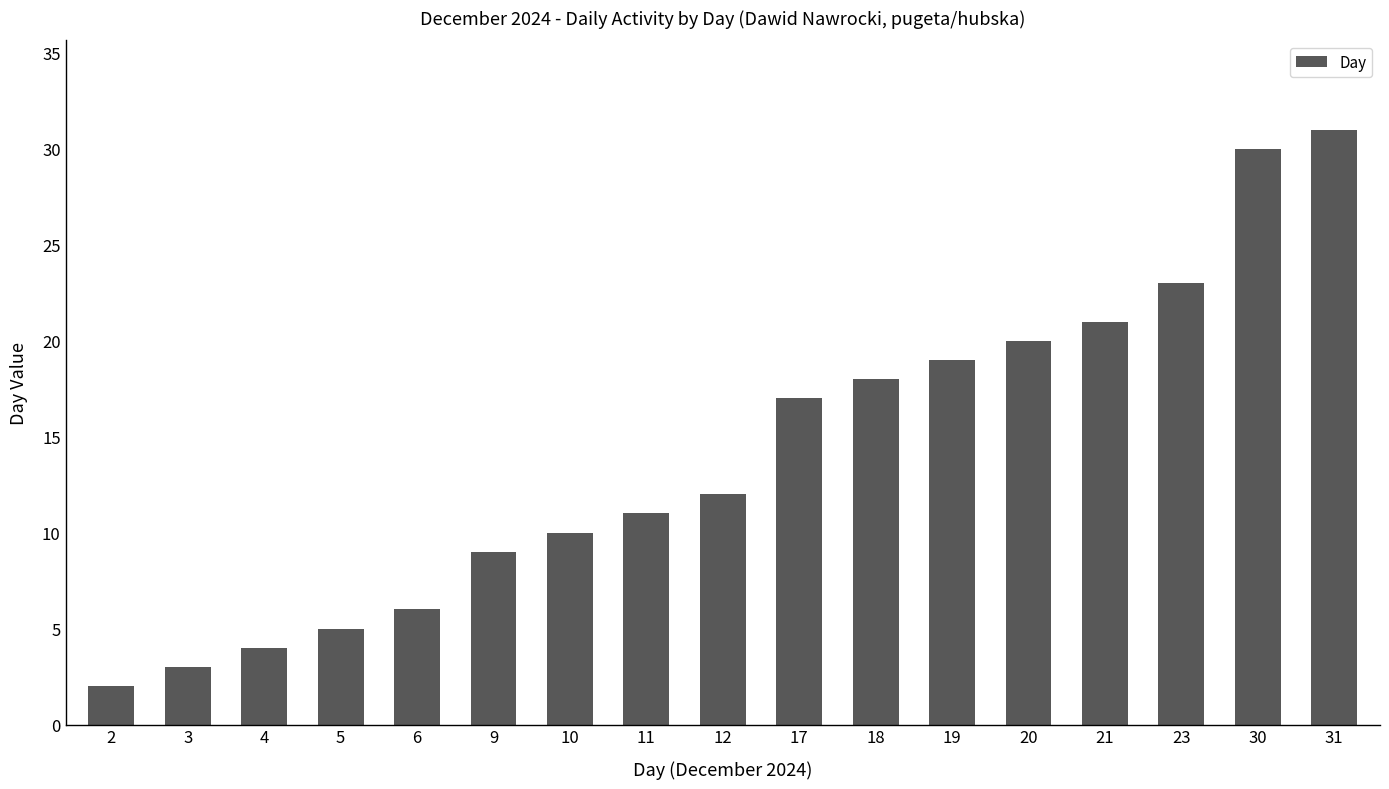

The value at 10 is 10. True or false?

True